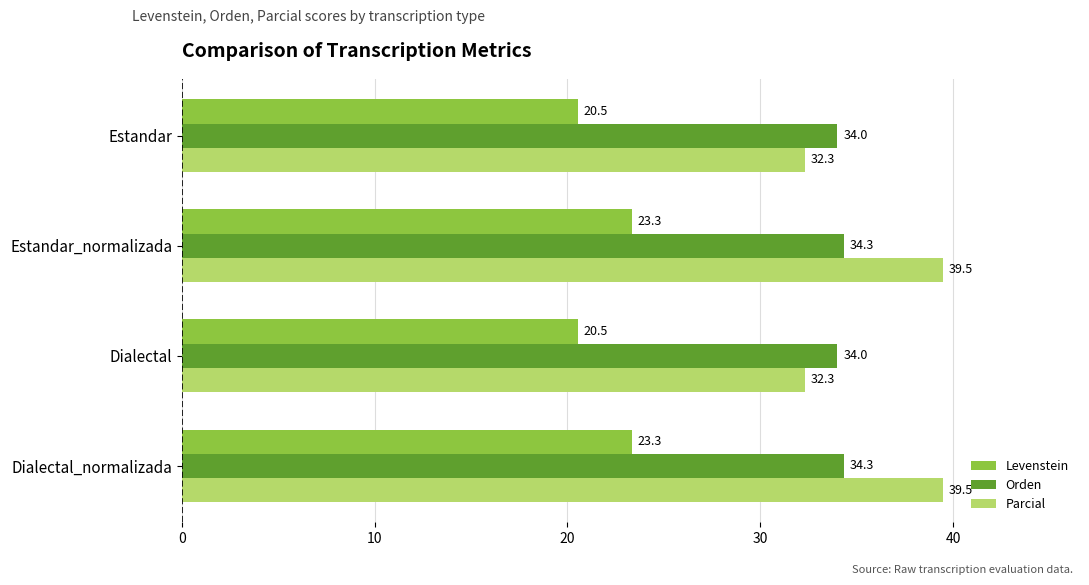

Count the Levenstein values in the range 20 to 23.

2